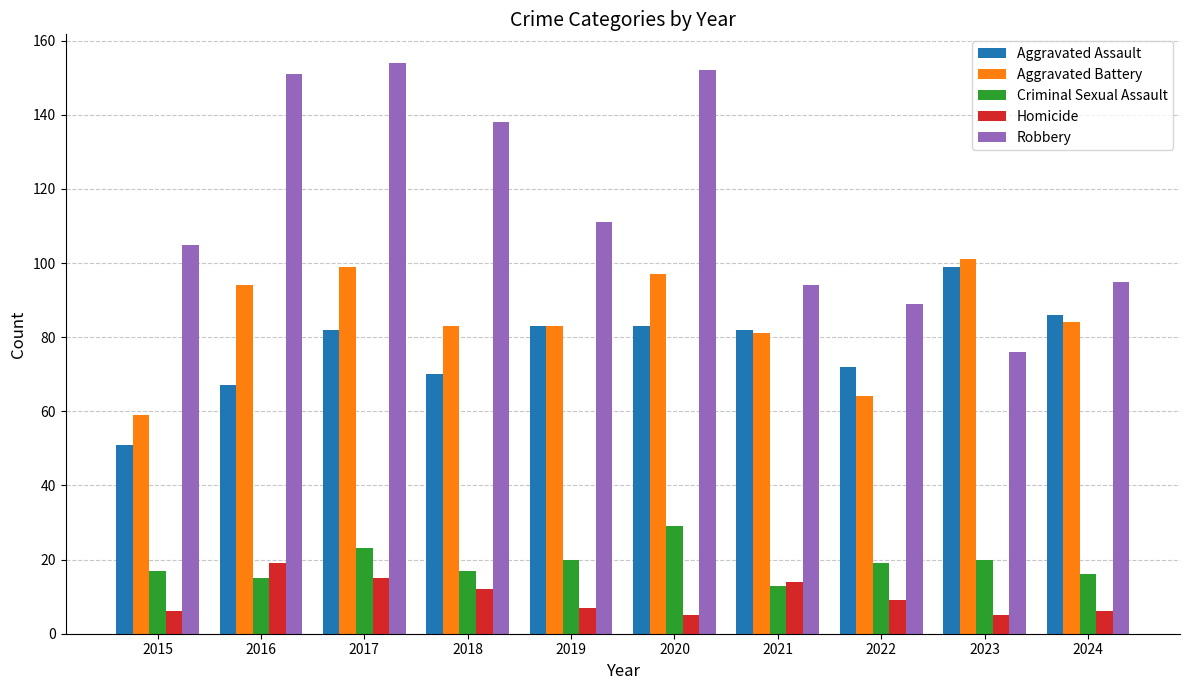

How many series are shown in this chart?

5